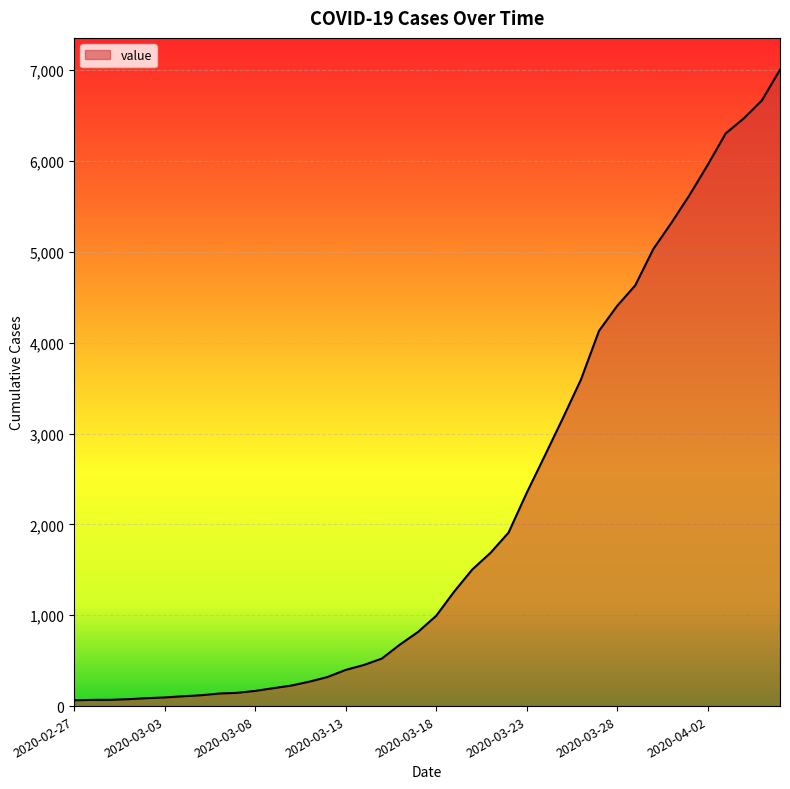

What is the greatest value displayed?

7004